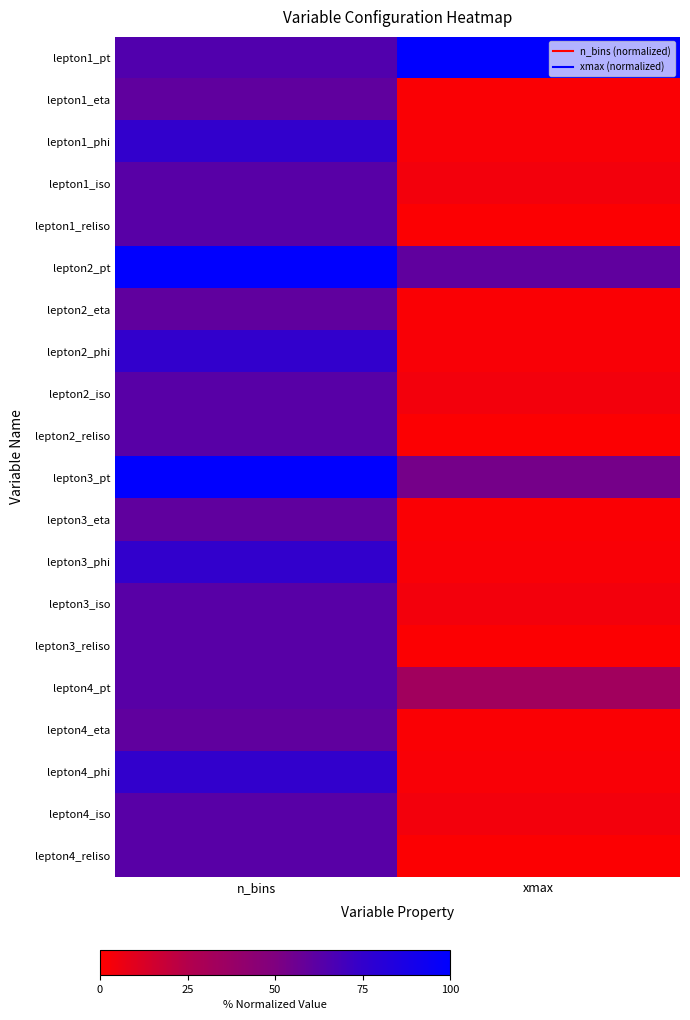

Between xmax and n_bins, which is larger?

xmax